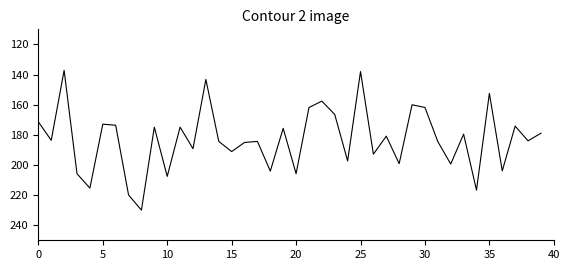

What is the sum of all values?

7320.5